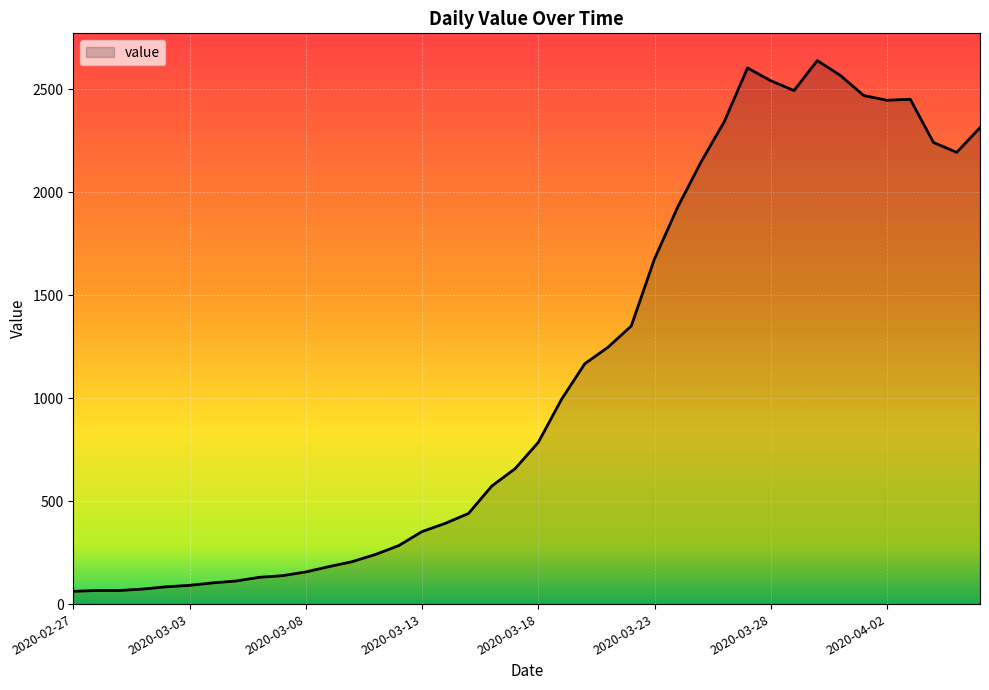

What is the maximum value shown in the chart?

2639